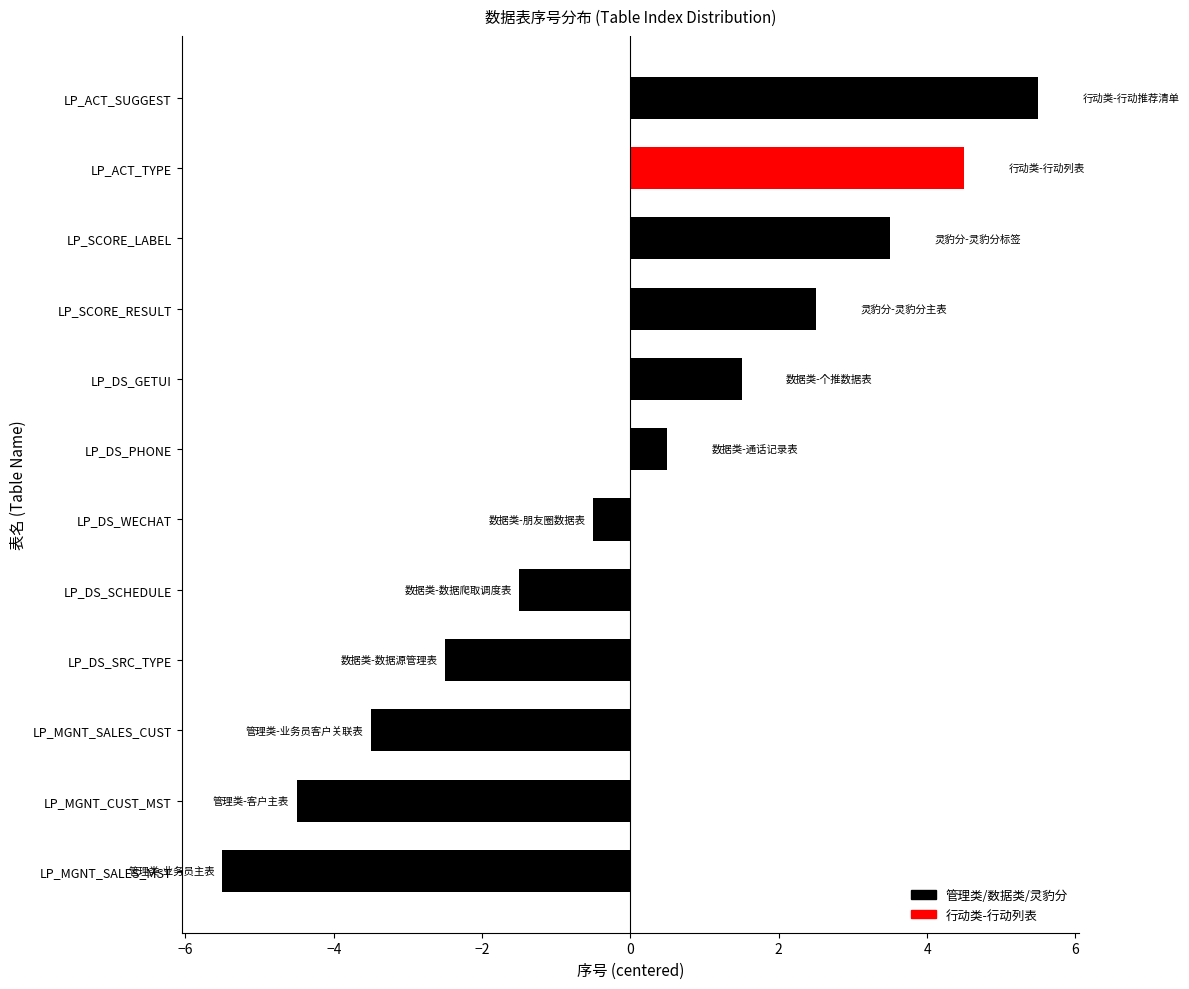

The value at LP_DS_SRC_TYPE is -3.7. True or false?

False